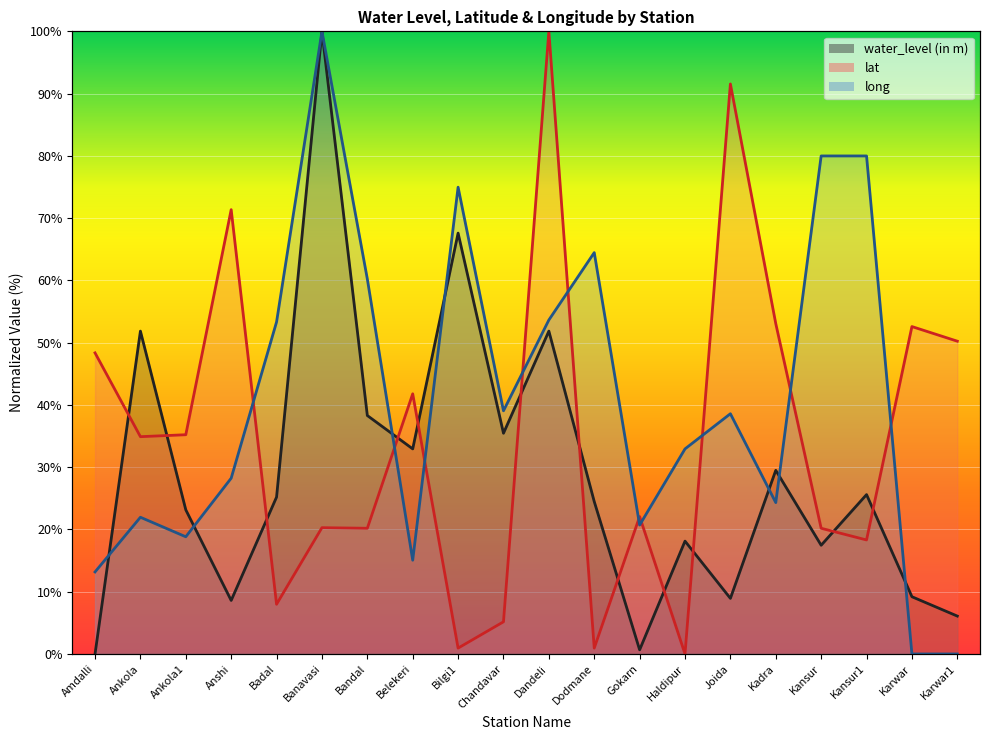

True or false: lat has more than 0 interior local peaks.

True